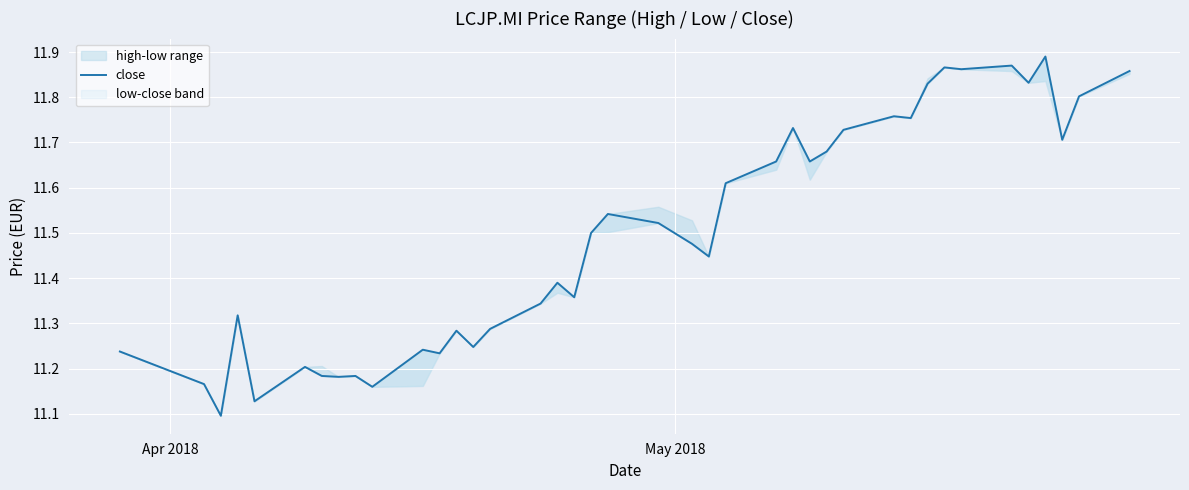

What is the maximum value shown in the chart?

11.9